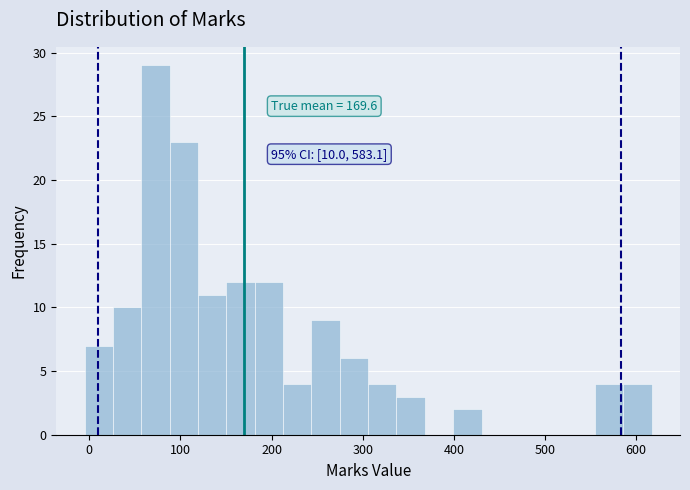

Around what value on the x-axis is the tallest bar? Give the approximate position of its centre, as read against the axis.

70